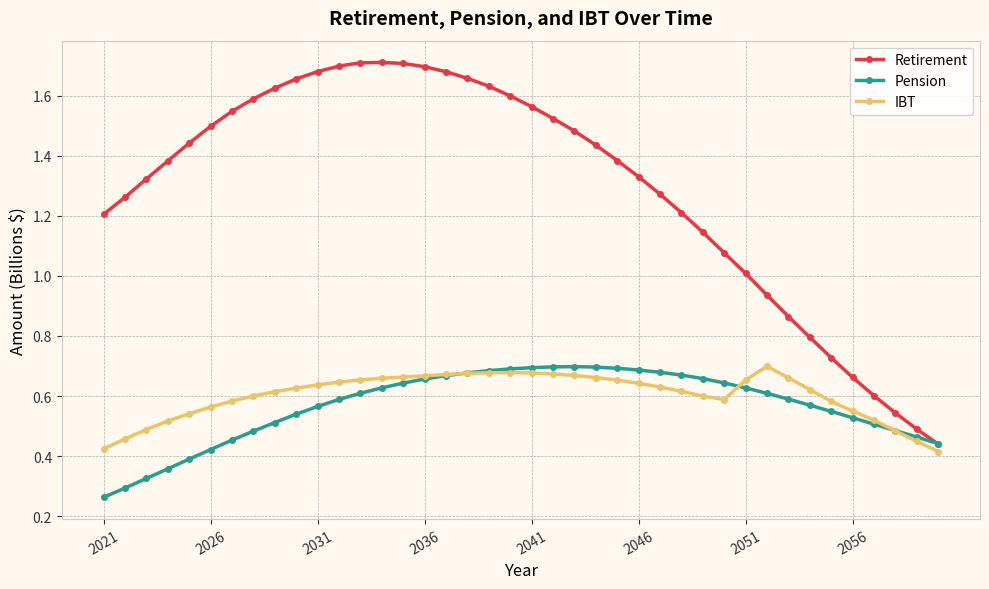

True or false: Retirement has more than 0 interior local peaks.

True